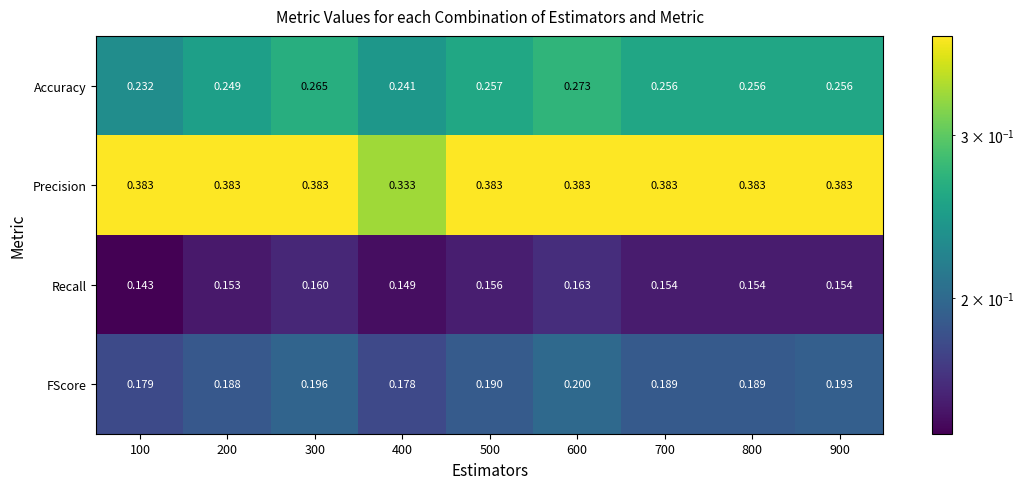

Which series has the largest total across all categories?

Precision